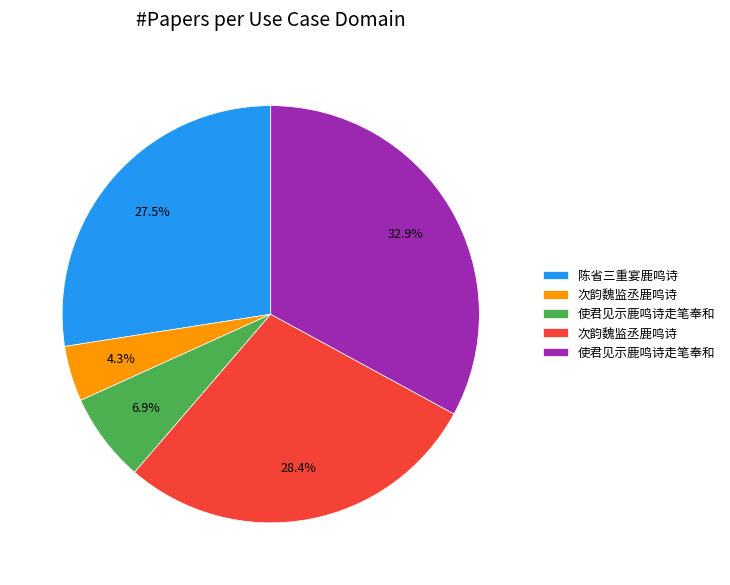

Is there any slice that represents more than half of the pie?

No